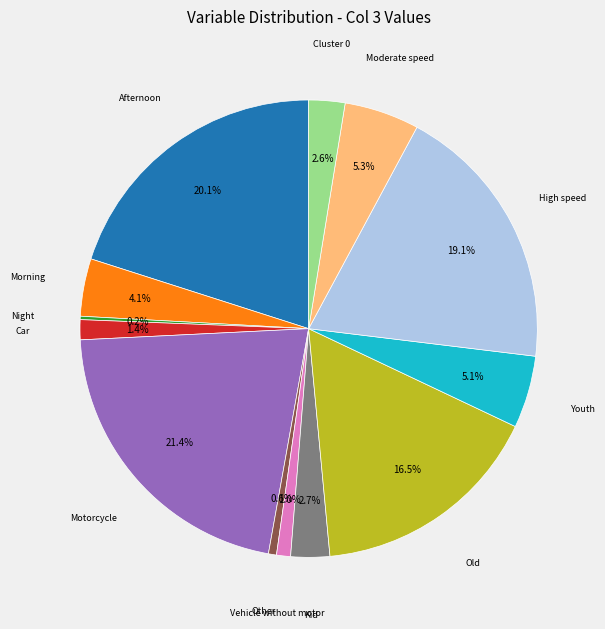

Is there a majority slice in this chart?

No